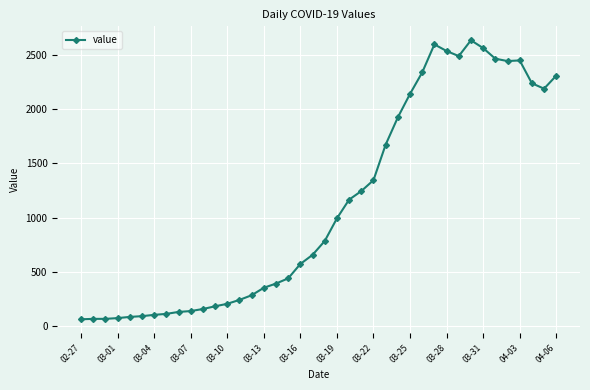

What is the difference between the maximum and second lowest values?

2573